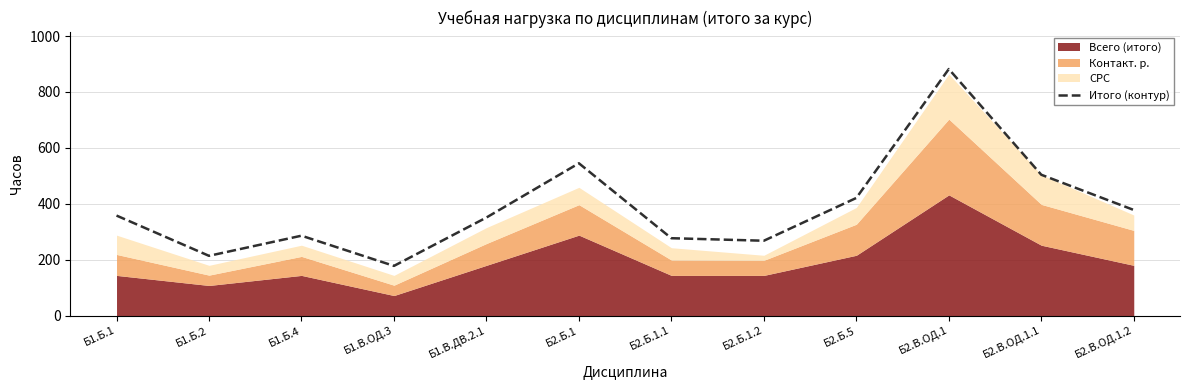

What is the greatest value displayed?

882